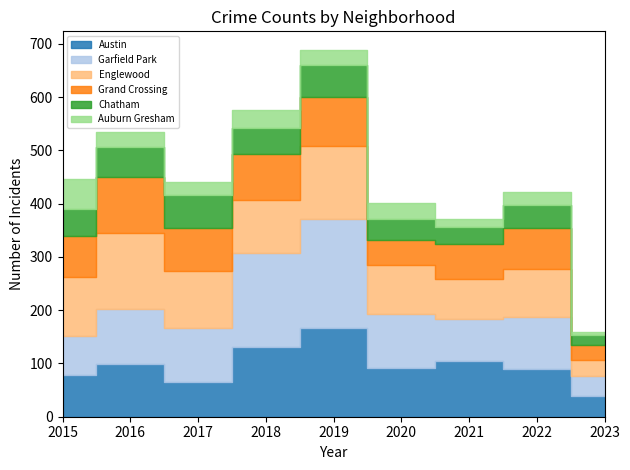

At which category does Garfield Park reach its first local valley?

2017